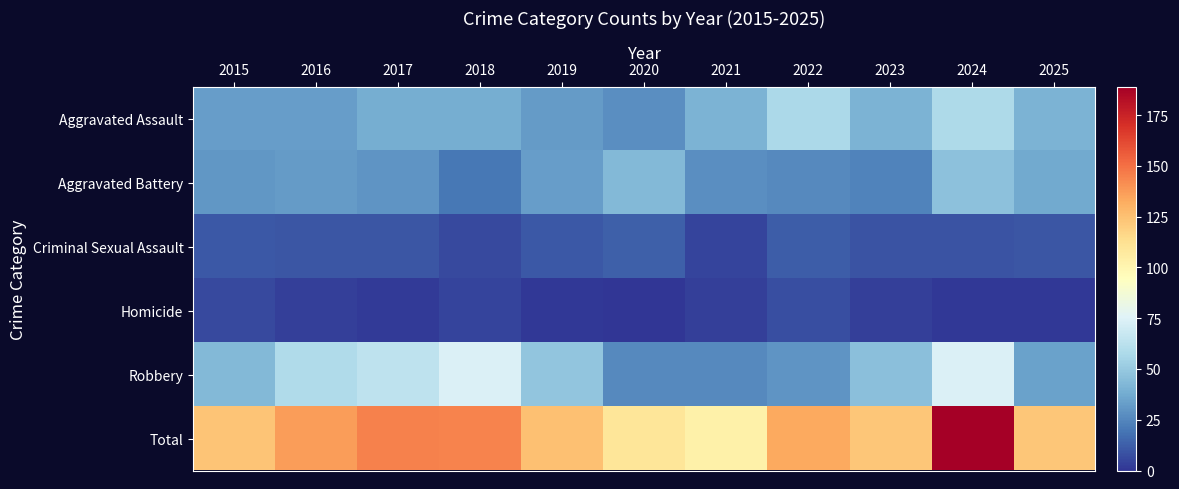

Which has a higher value, 2024 or 2022?

2024